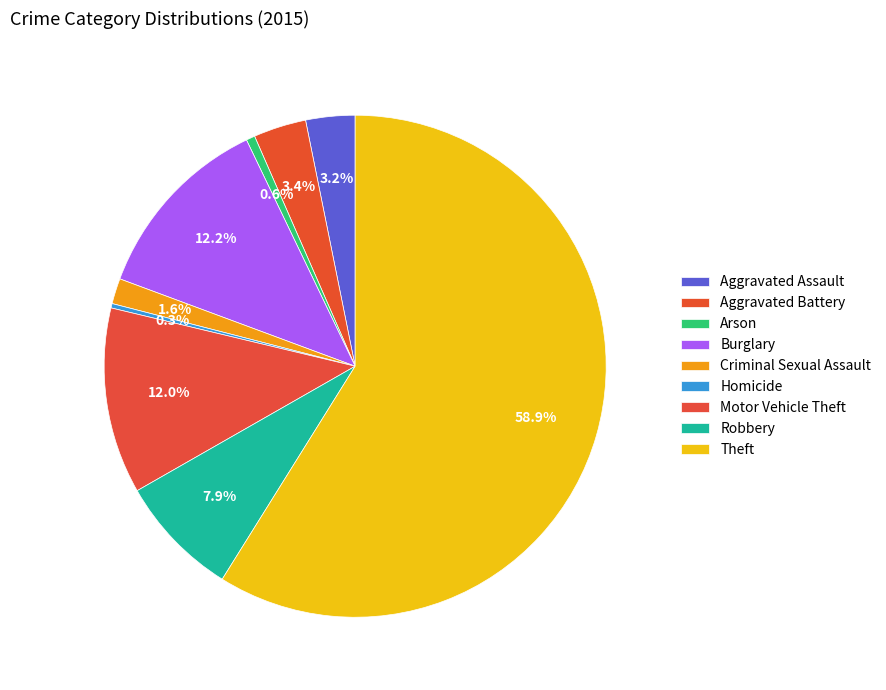

To the nearest percent, what percentage of the pie is Arson?

1%